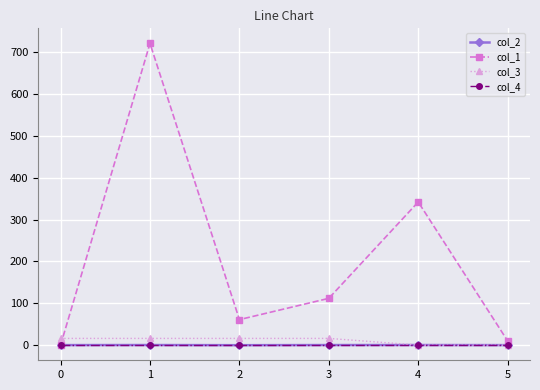

Which series has the widest spread of values?

col_1